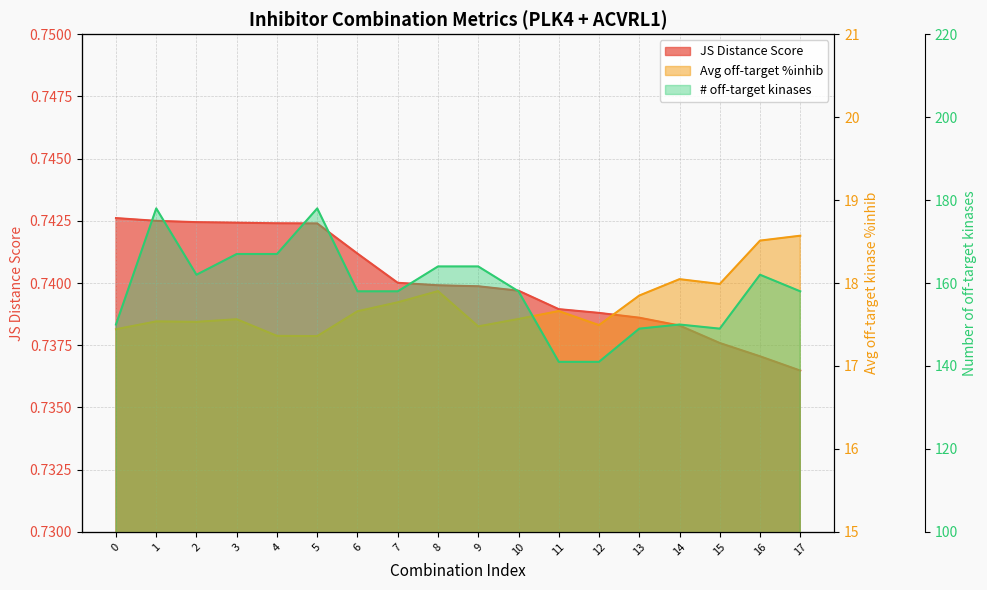

How many interior local peaks does the Number of off-target kinases series have?

4